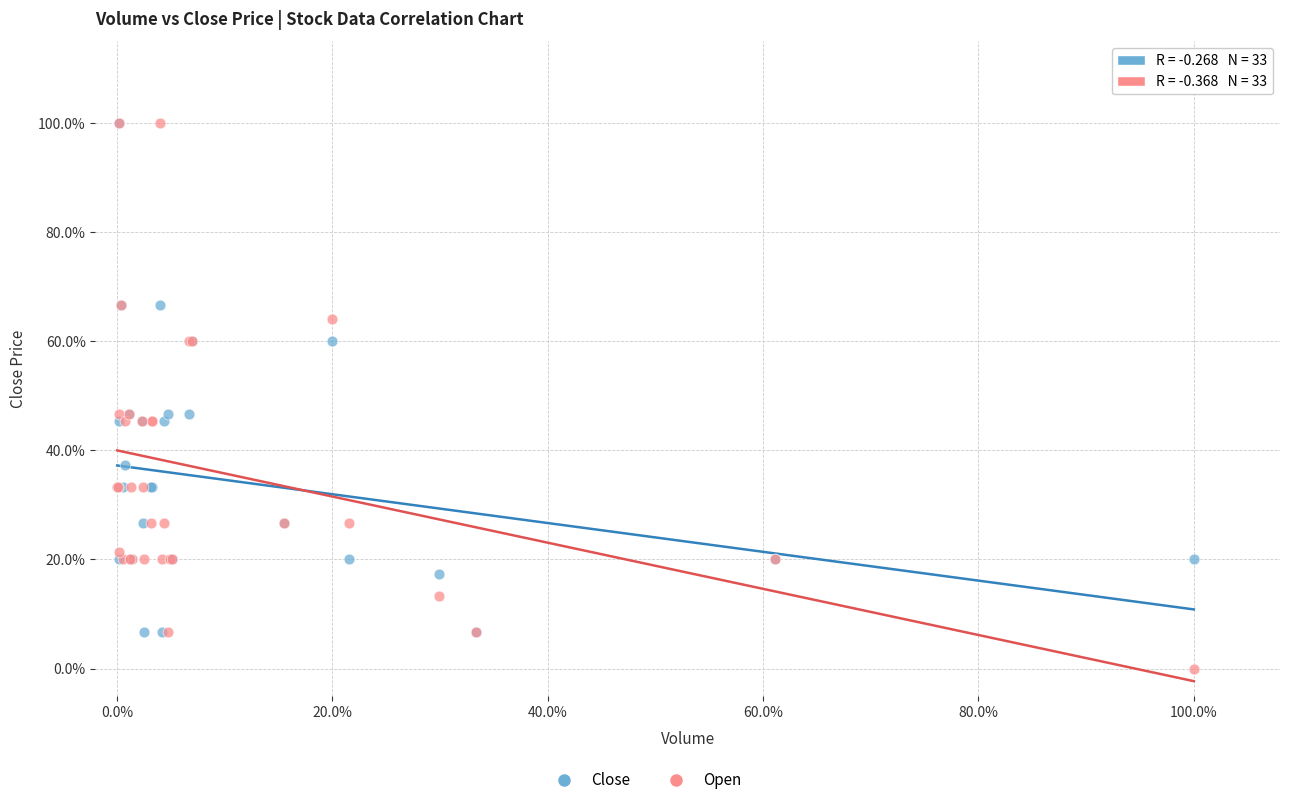

Which series has the largest Y range (max minus min)?

Open